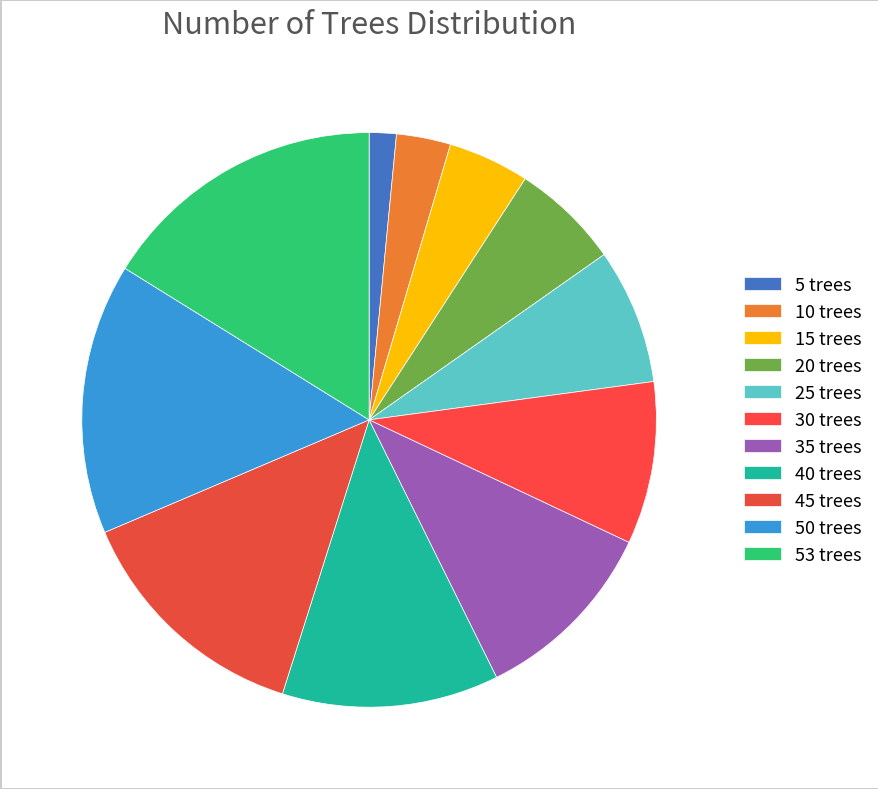

Does 35 trees account for over 50% of the chart?

No